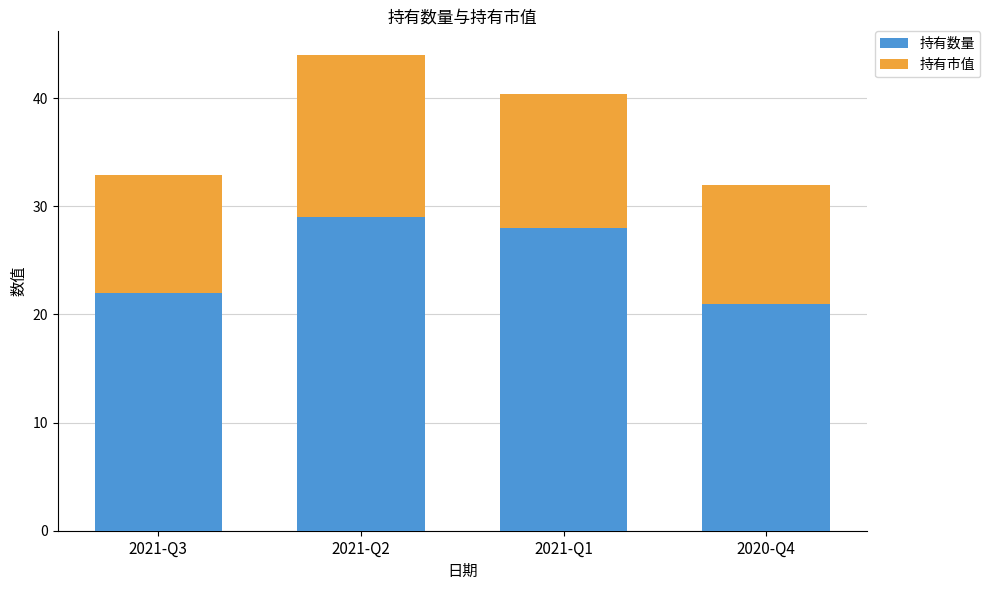

Does the chart contain stacked bars?

Yes